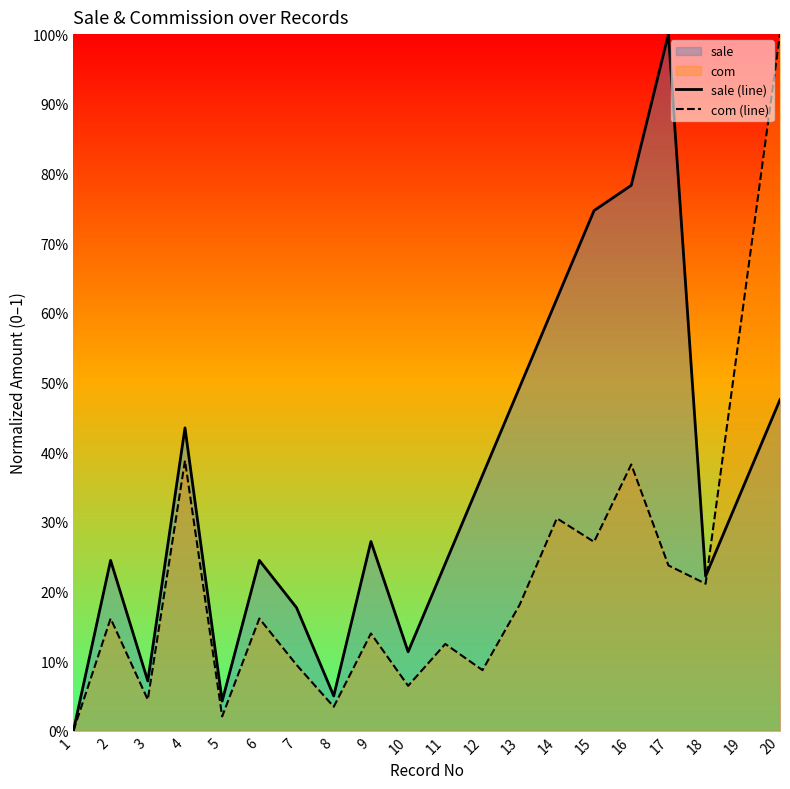

What is the value of the com (line) point at the 18th from the left?

0.2